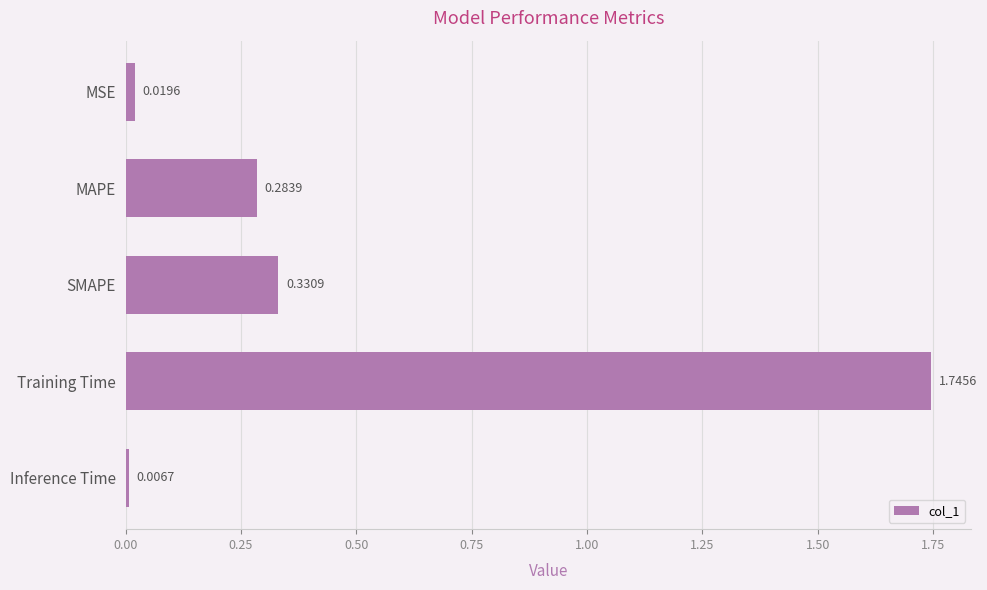

Rank the categories by value from lowest to highest.

Inference Time, MSE, MAPE, SMAPE, Training Time